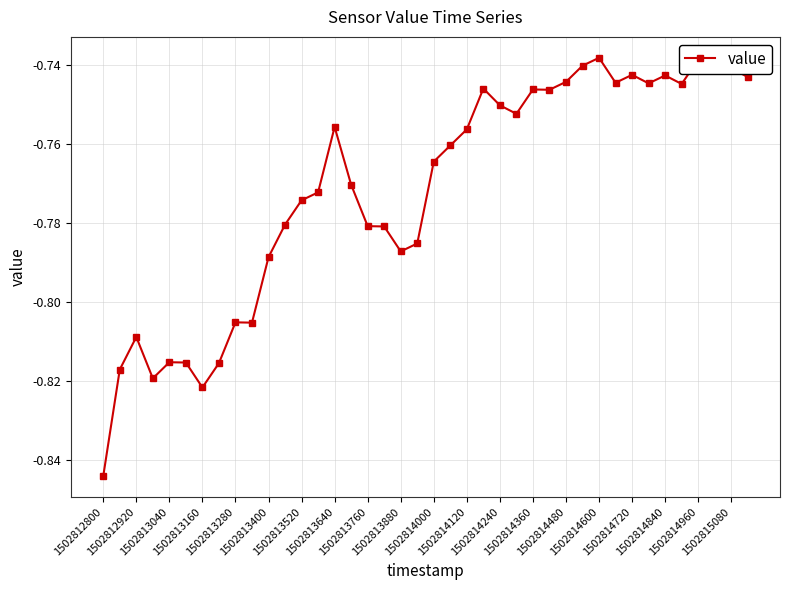

True or false: the data has more than 1 interior local peaks.

True